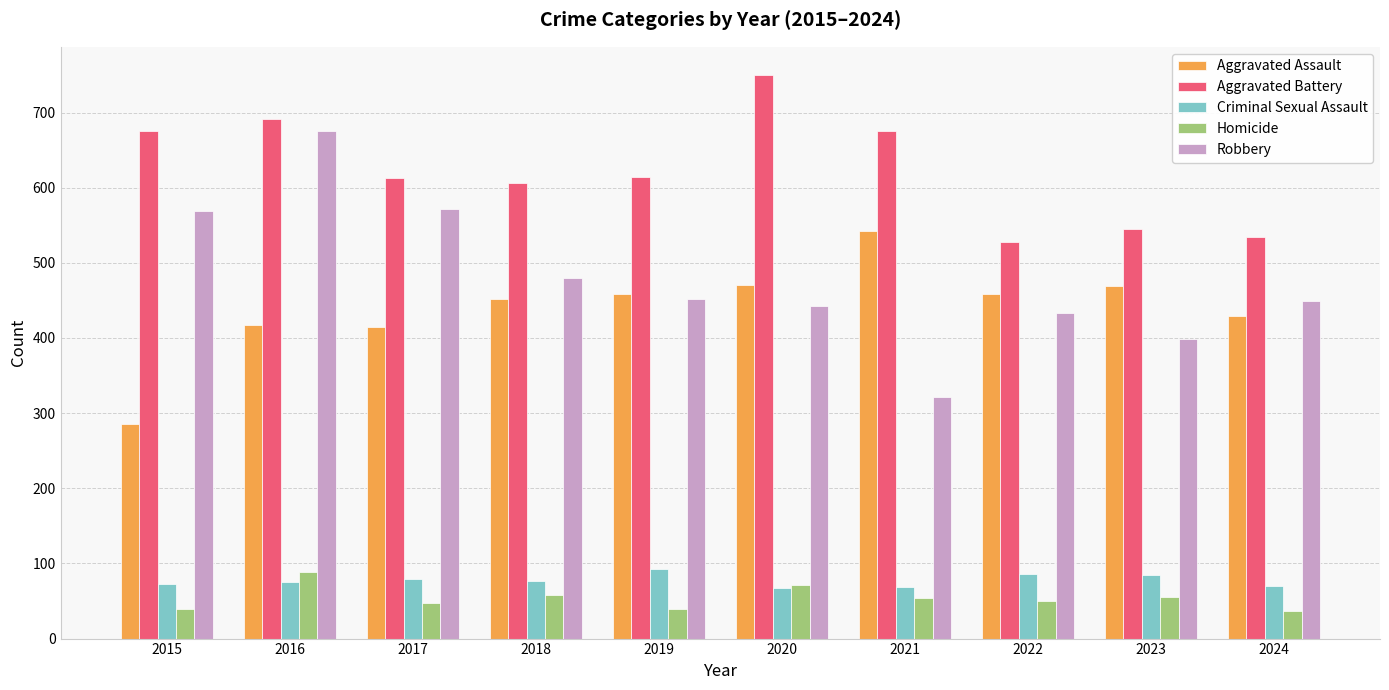

At which label is Aggravated Battery closest to 639?

2019